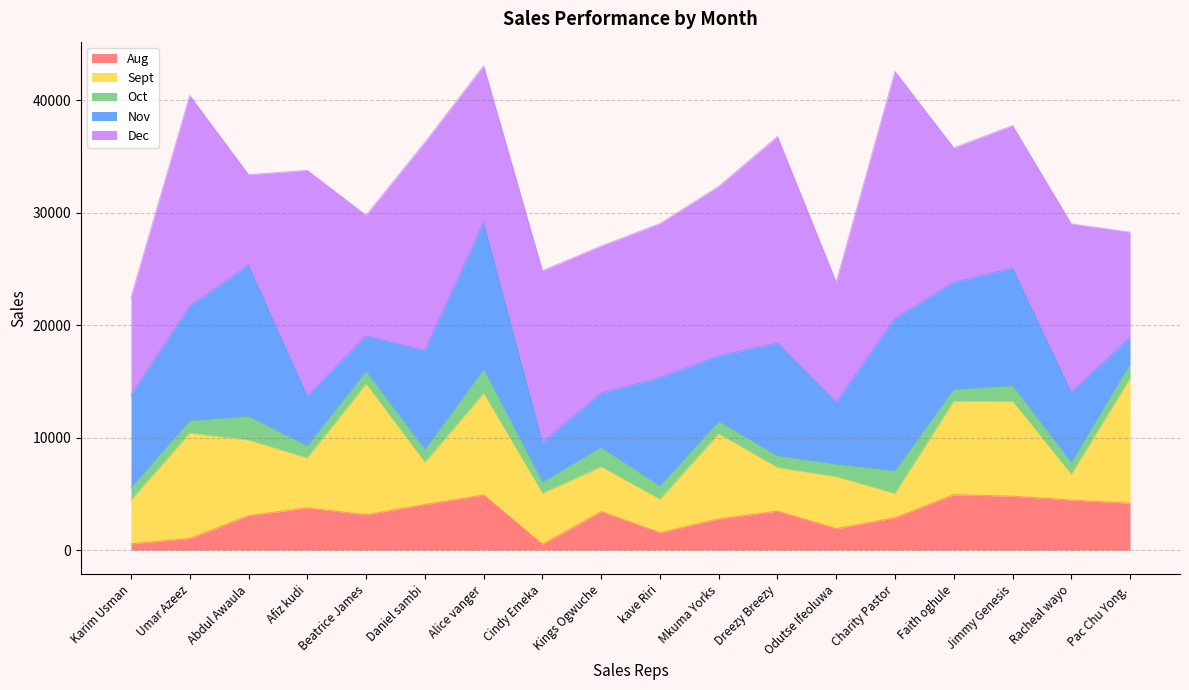

In Aug, how many points are lower than both neighbors (excluding endpoints)?

4